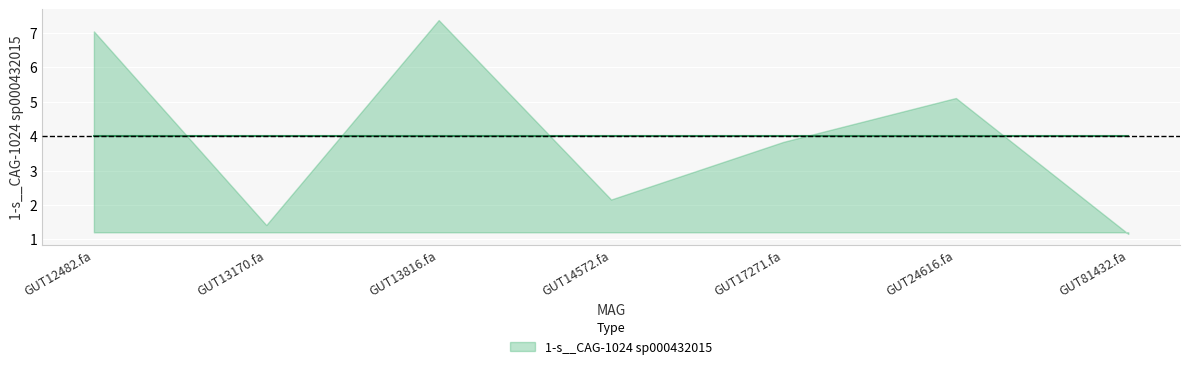

Reading left to right, extract all data points from this chart.

7.0	1.4	7.4	2.2	3.8	5.1	1.2